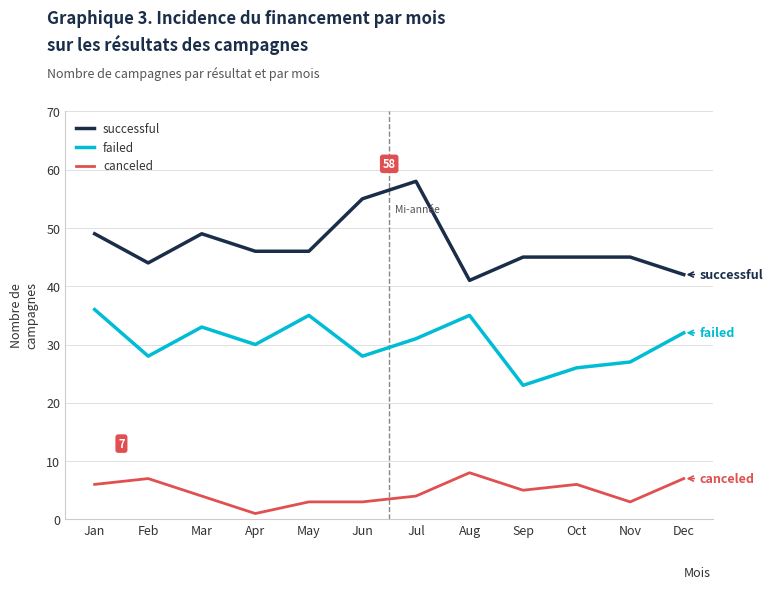

Reading right to left, what are all the values shown in this chart?

successful: Dec=42	Nov=45	Oct=45	Sep=45	Aug=41	Jul=58	Jun=55	May=46	Apr=46	Mar=49	Feb=44	Jan=49
failed: Dec=32	Nov=27	Oct=26	Sep=23	Aug=35	Jul=31	Jun=28	May=35	Apr=30	Mar=33	Feb=28	Jan=36
canceled: Dec=7	Nov=3	Oct=6	Sep=5	Aug=8	Jul=4	Jun=3	May=3	Apr=1	Mar=4	Feb=7	Jan=6